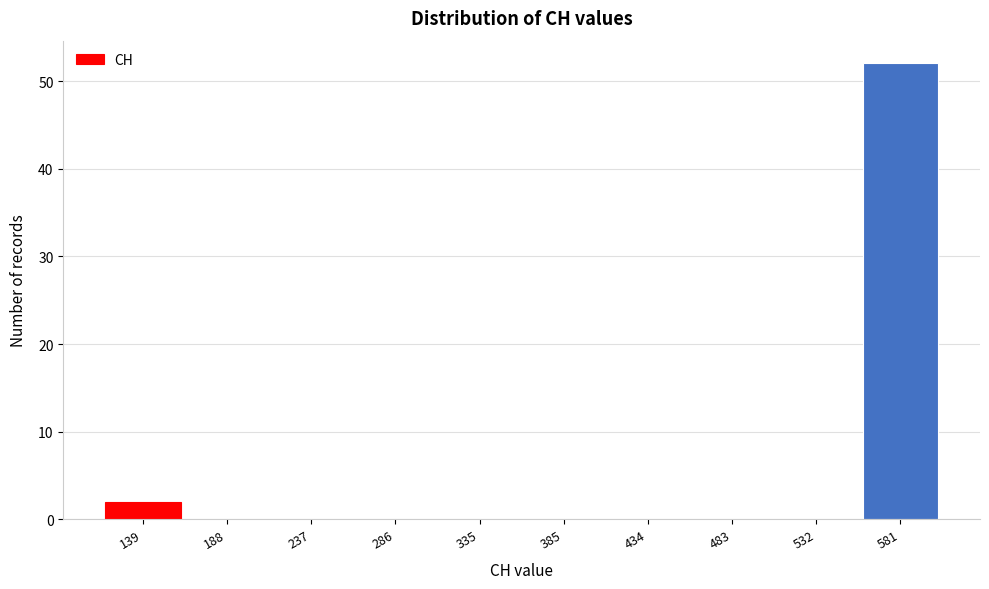

Reading right to left, what are all the values shown in this chart?

581=52	532=0	483=0	434=0	385=0	335=0	286=0	237=0	188=0	139=2